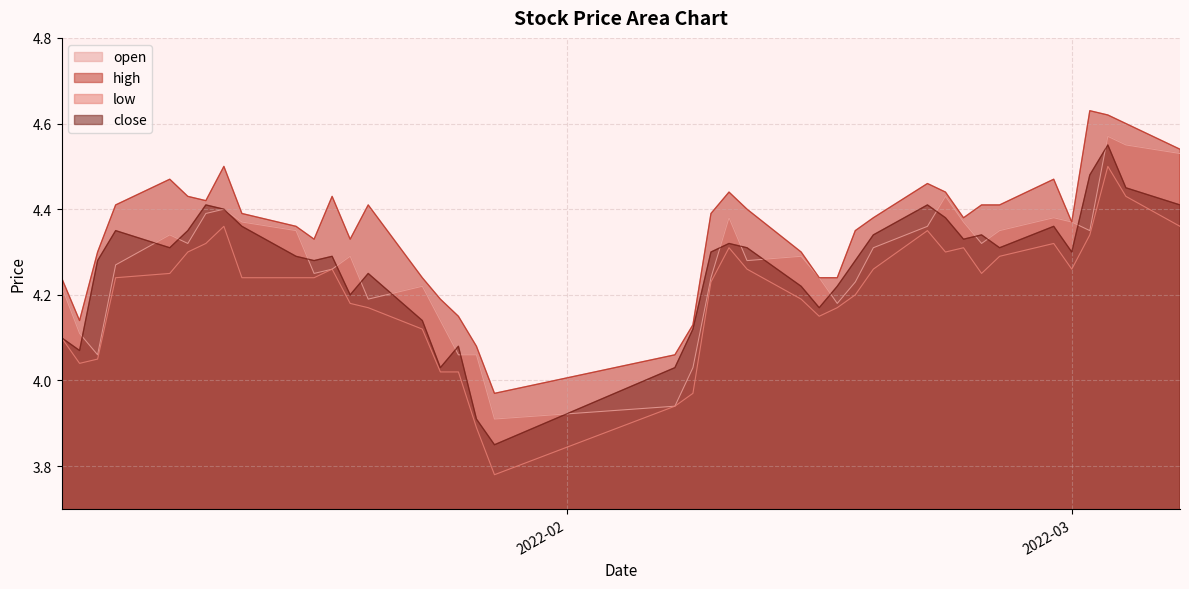

How many categories are shown in the chart?

40